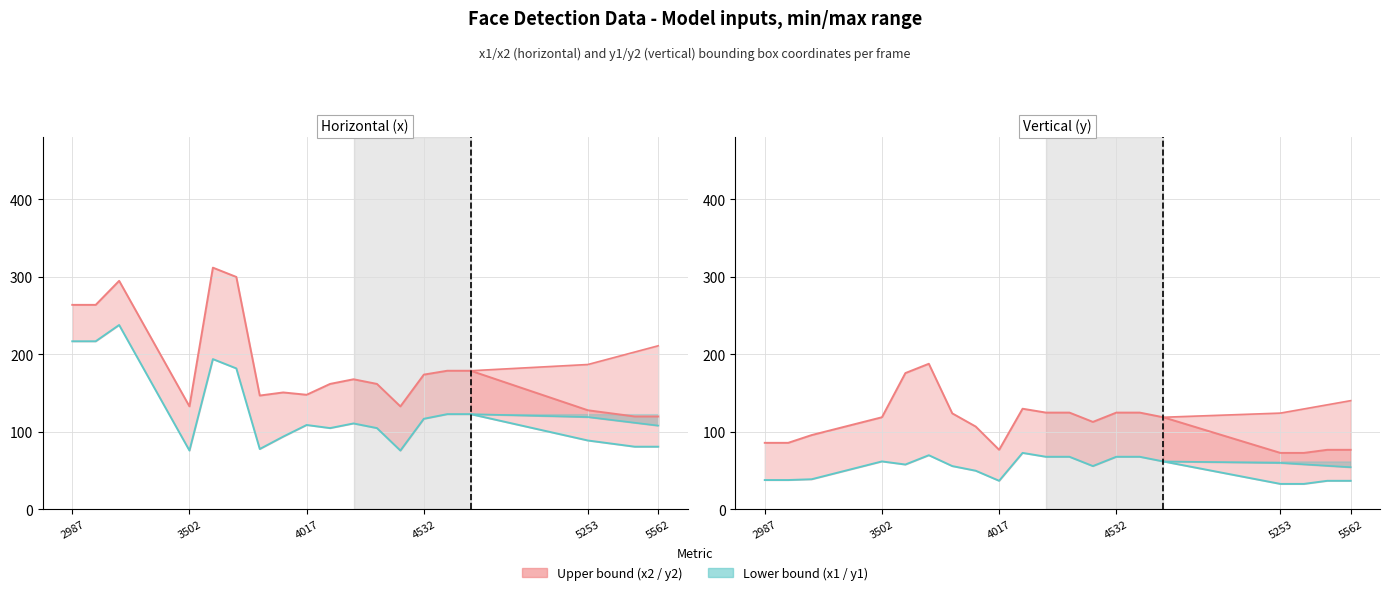

How many lines are shown in the chart?

2